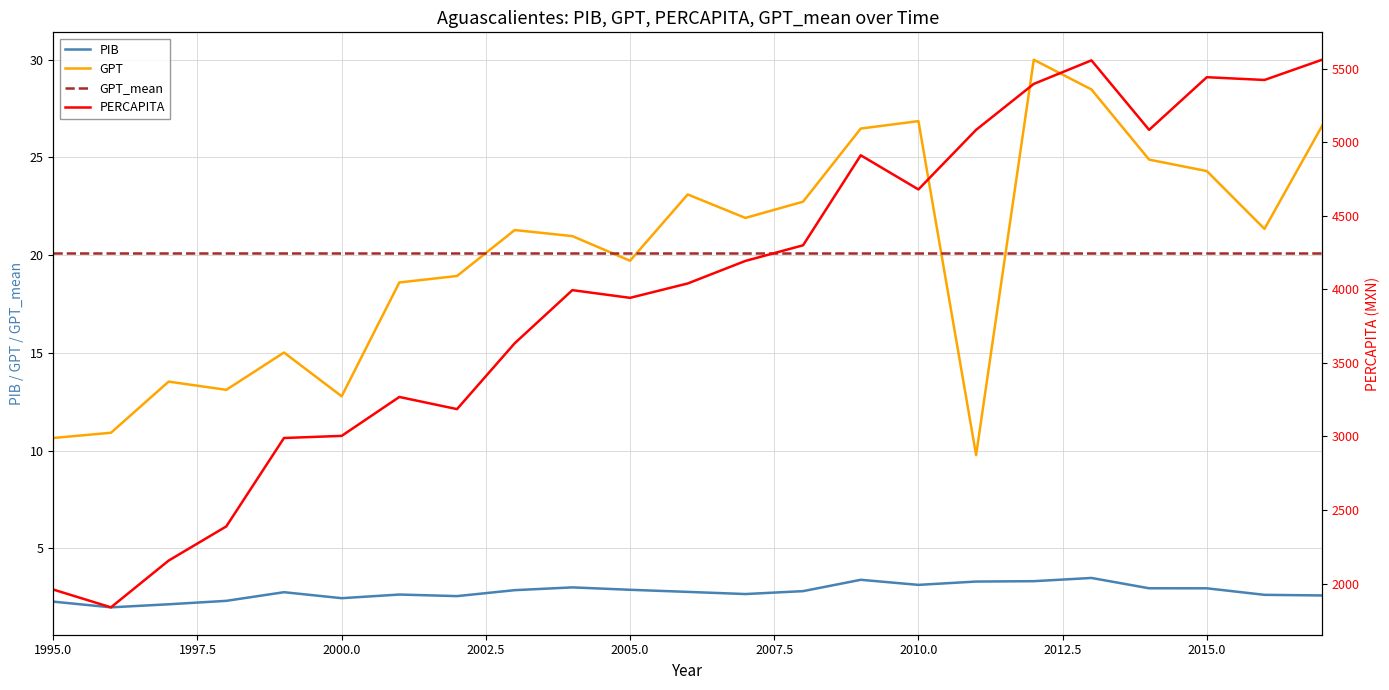

In PERCAPITA, how many points are lower than both neighbors (excluding endpoints)?

6